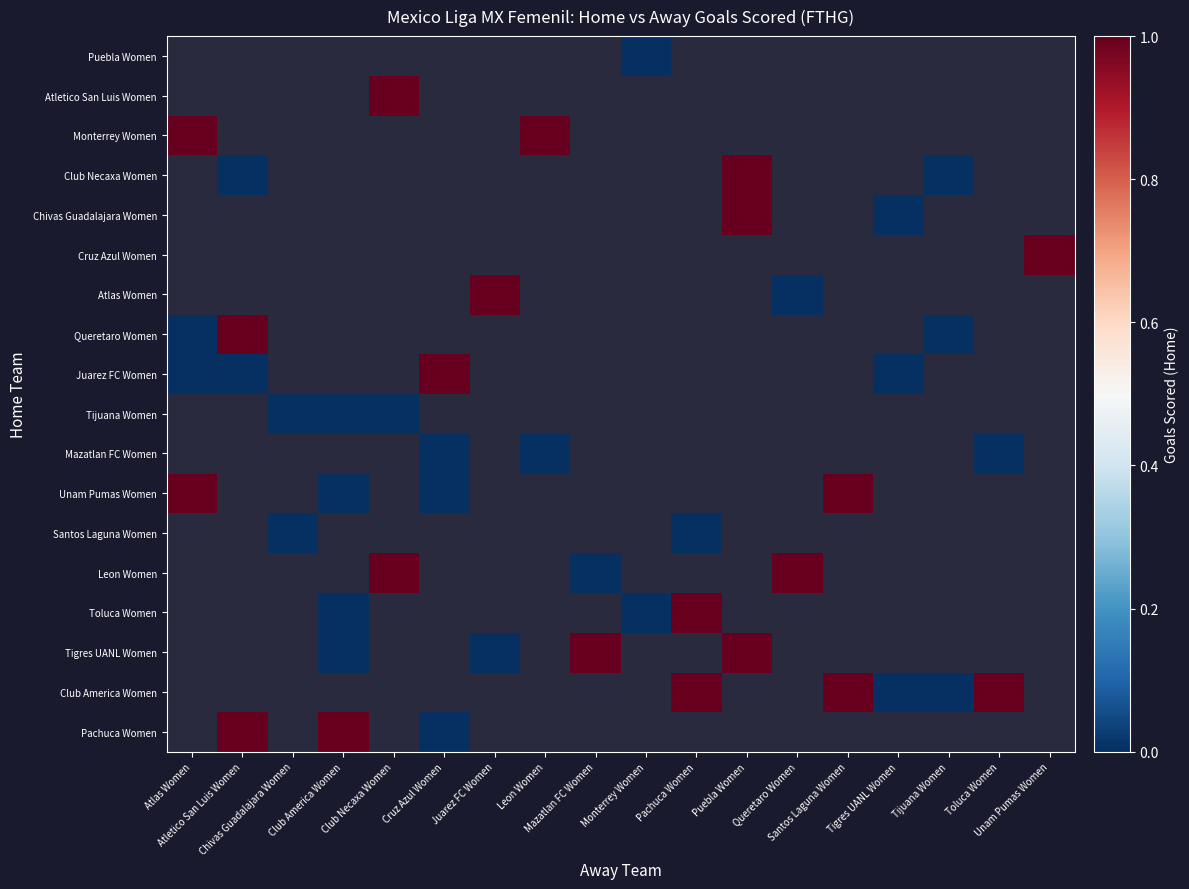

Which category has the lowest value across all series?

Cruz Azul Women